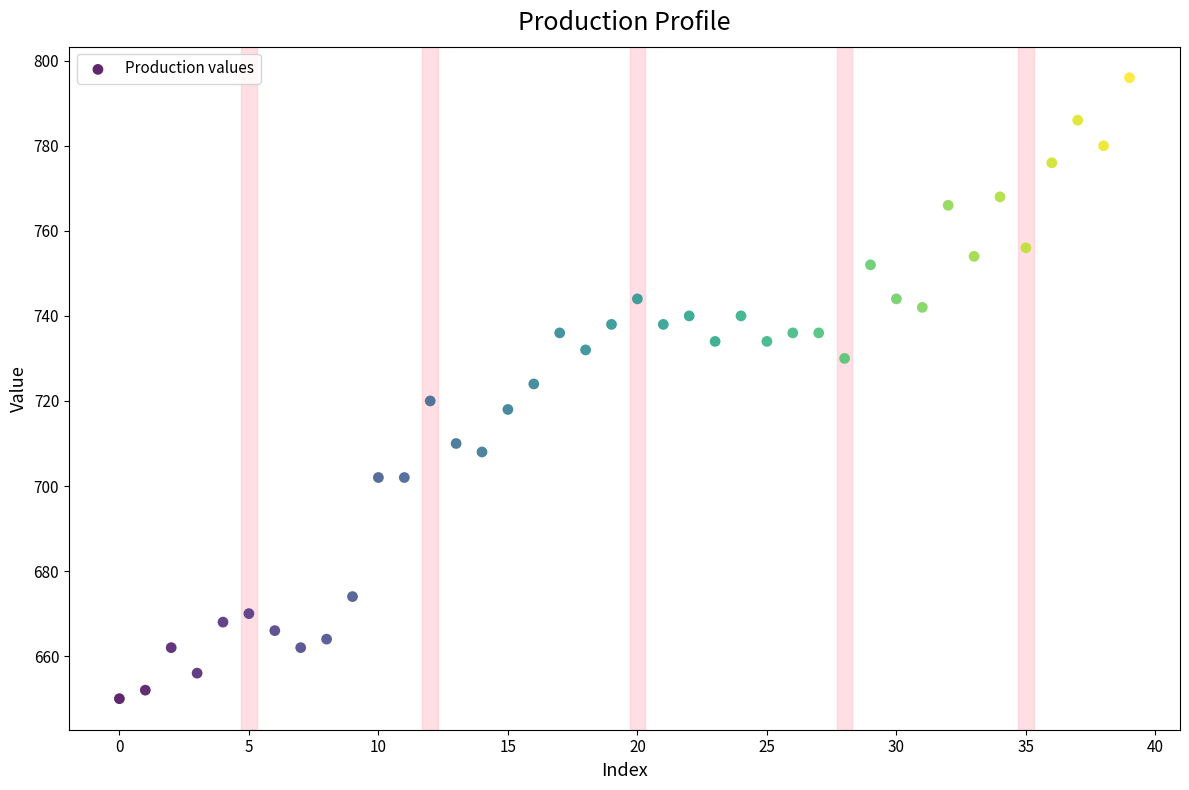

What is the range of Y values (max minus min)?

146